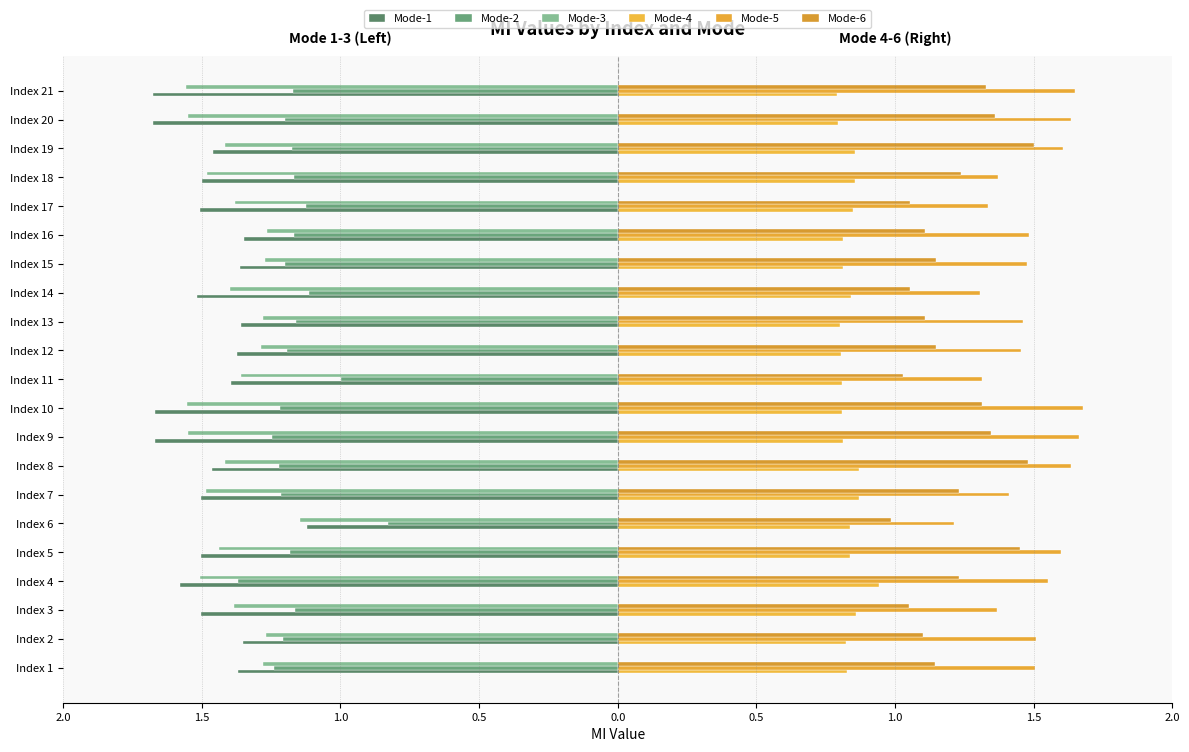

Reading left to right, extract all data points from this chart.

Mode-1: -1.4	-1.4	-1.5	-1.6	-1.5	-1.1	-1.5	-1.5	-1.7	-1.7	-1.4	-1.4	-1.4	-1.5	-1.4	-1.3	-1.5	-1.5	-1.5	-1.7	-1.7
Mode-2: -1.2	-1.2	-1.2	-1.4	-1.2	-0.8	-1.2	-1.2	-1.2	-1.2	-1.0	-1.2	-1.2	-1.1	-1.2	-1.2	-1.1	-1.2	-1.2	-1.2	-1.2
Mode-3: -1.3	-1.3	-1.4	-1.5	-1.4	-1.1	-1.5	-1.4	-1.5	-1.6	-1.4	-1.3	-1.3	-1.4	-1.3	-1.3	-1.4	-1.5	-1.4	-1.6	-1.6
Mode-4: 0.8	0.8	0.9	0.9	0.8	0.8	0.9	0.9	0.8	0.8	0.8	0.8	0.8	0.8	0.8	0.8	0.8	0.9	0.9	0.8	0.8
Mode-5: 1.5	1.5	1.4	1.6	1.6	1.2	1.4	1.6	1.7	1.7	1.3	1.5	1.5	1.3	1.5	1.5	1.3	1.4	1.6	1.6	1.7
Mode-6: 1.1	1.1	1.1	1.2	1.5	1.0	1.2	1.5	1.3	1.3	1.0	1.1	1.1	1.1	1.1	1.1	1.1	1.2	1.5	1.4	1.3